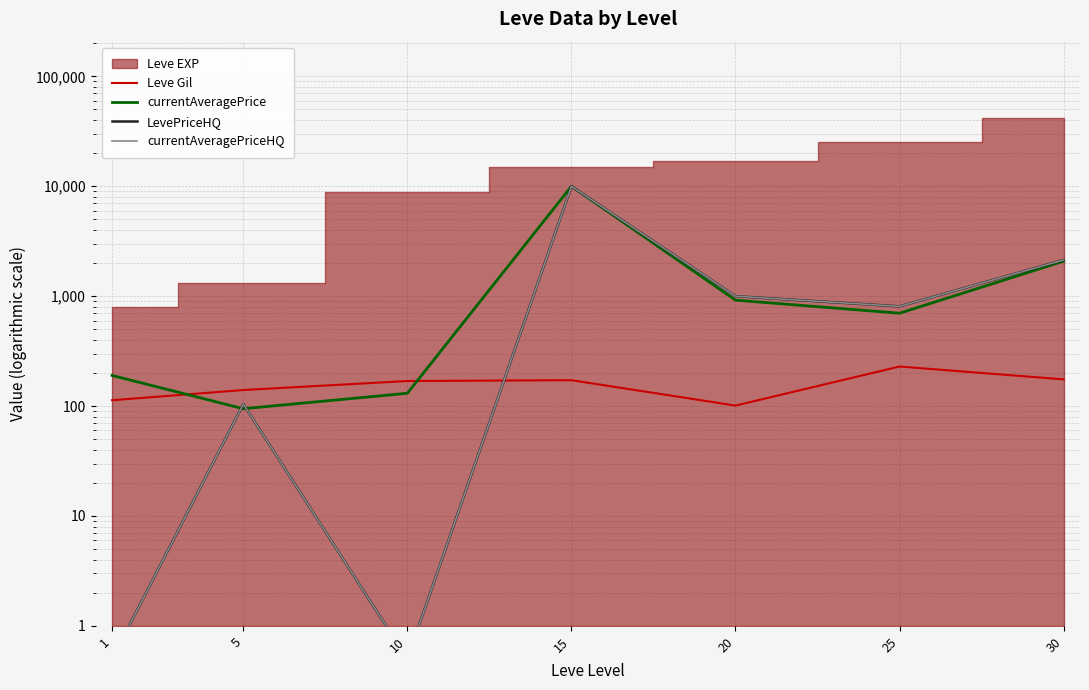

At which category is the sum across all series the highest?

15